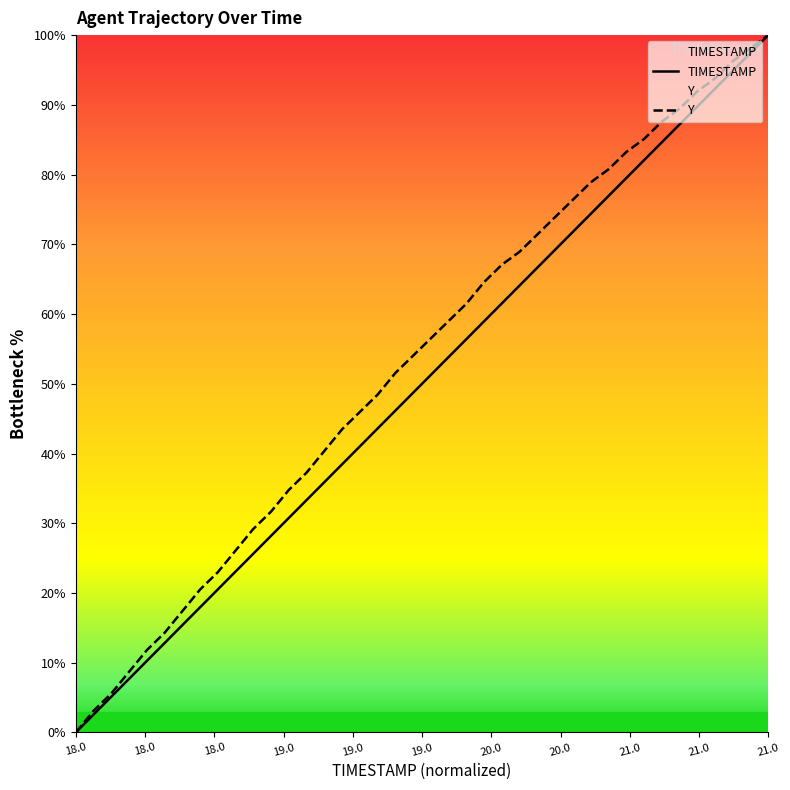

How many lines are shown in the chart?

2